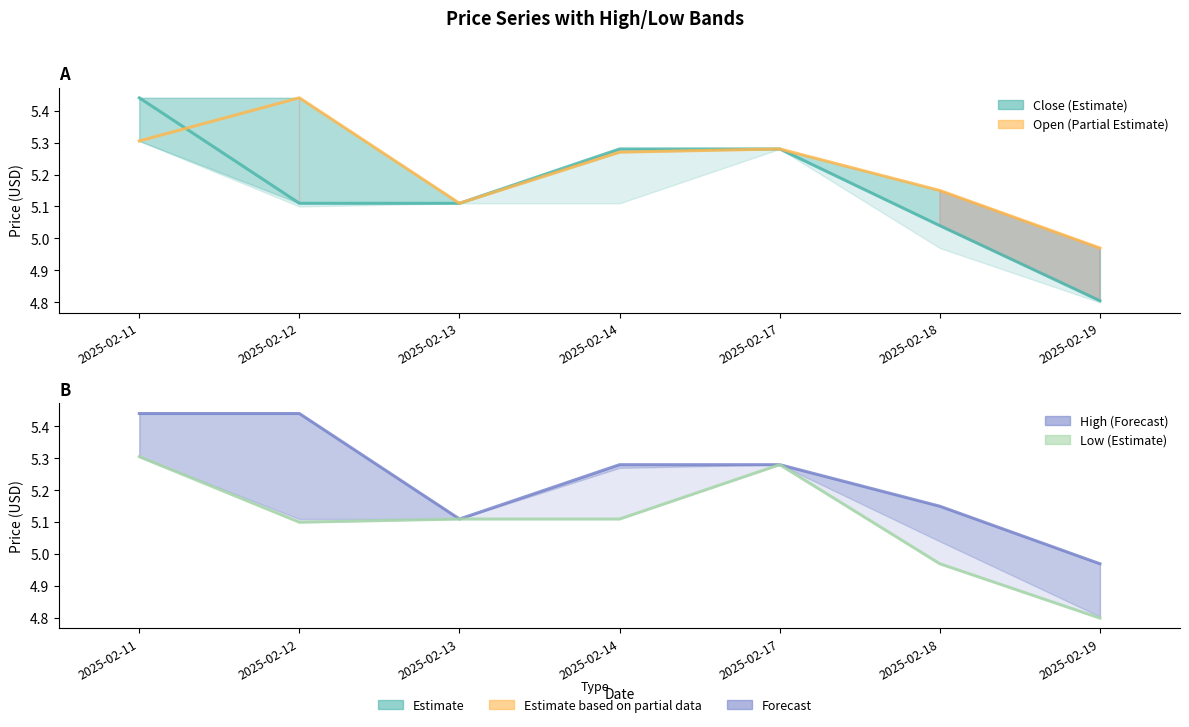

What is the value of the Close (Estimate) point at the 2nd from the left?

5.1